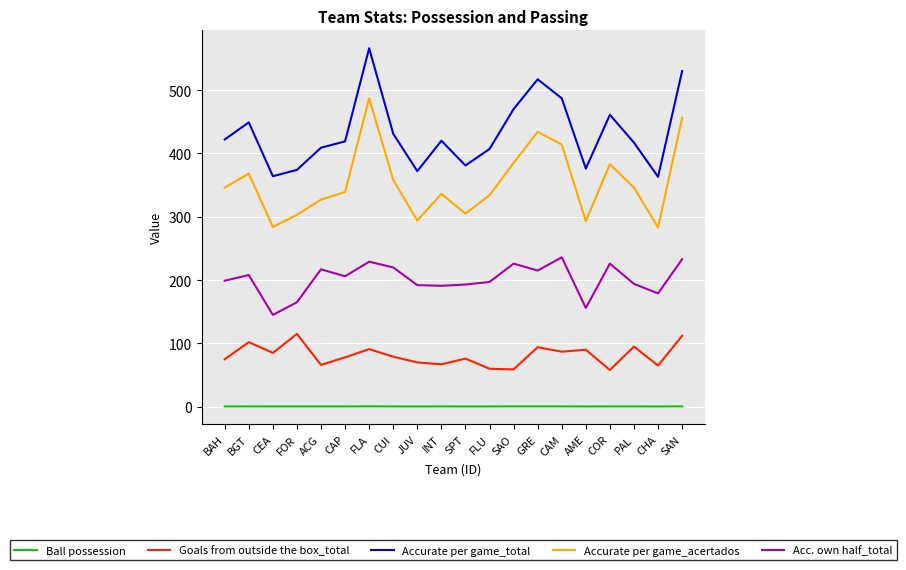

True or false: Accurate per game_acertados and Accurate per game_total cross at least once.

False